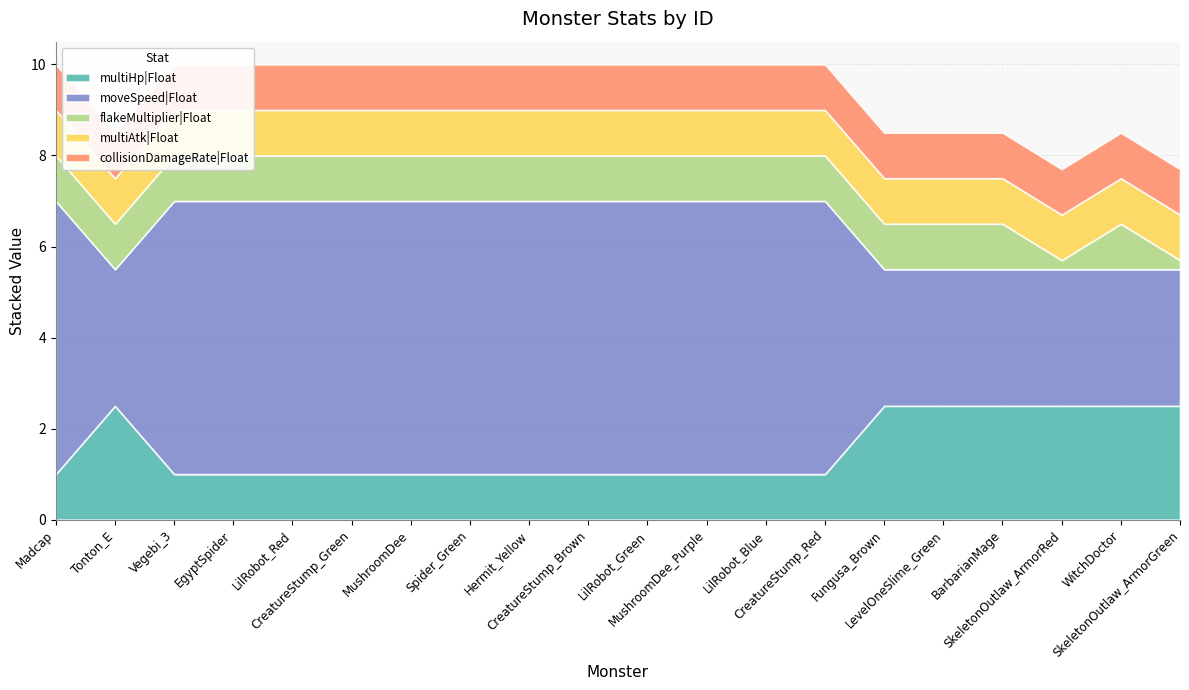

True or false: multiHp|Float and collisionDamageRate|Float cross at least once.

False